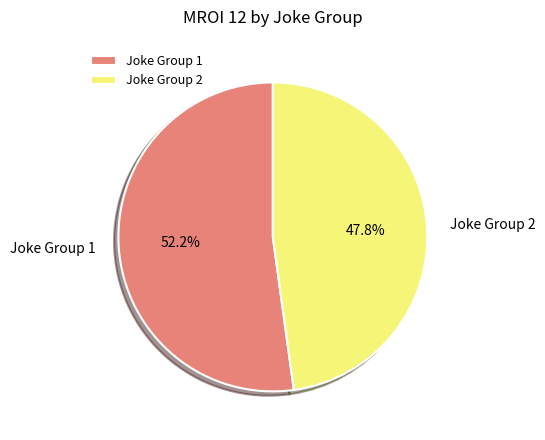

Is there a majority slice in this chart?

Yes